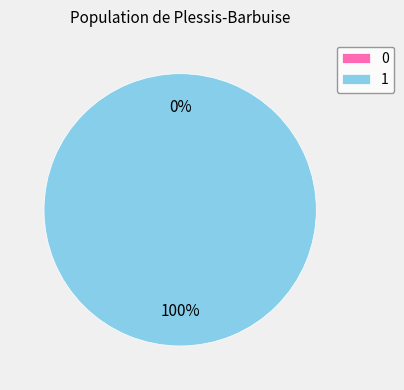

Is there any slice that represents more than half of the pie?

Yes